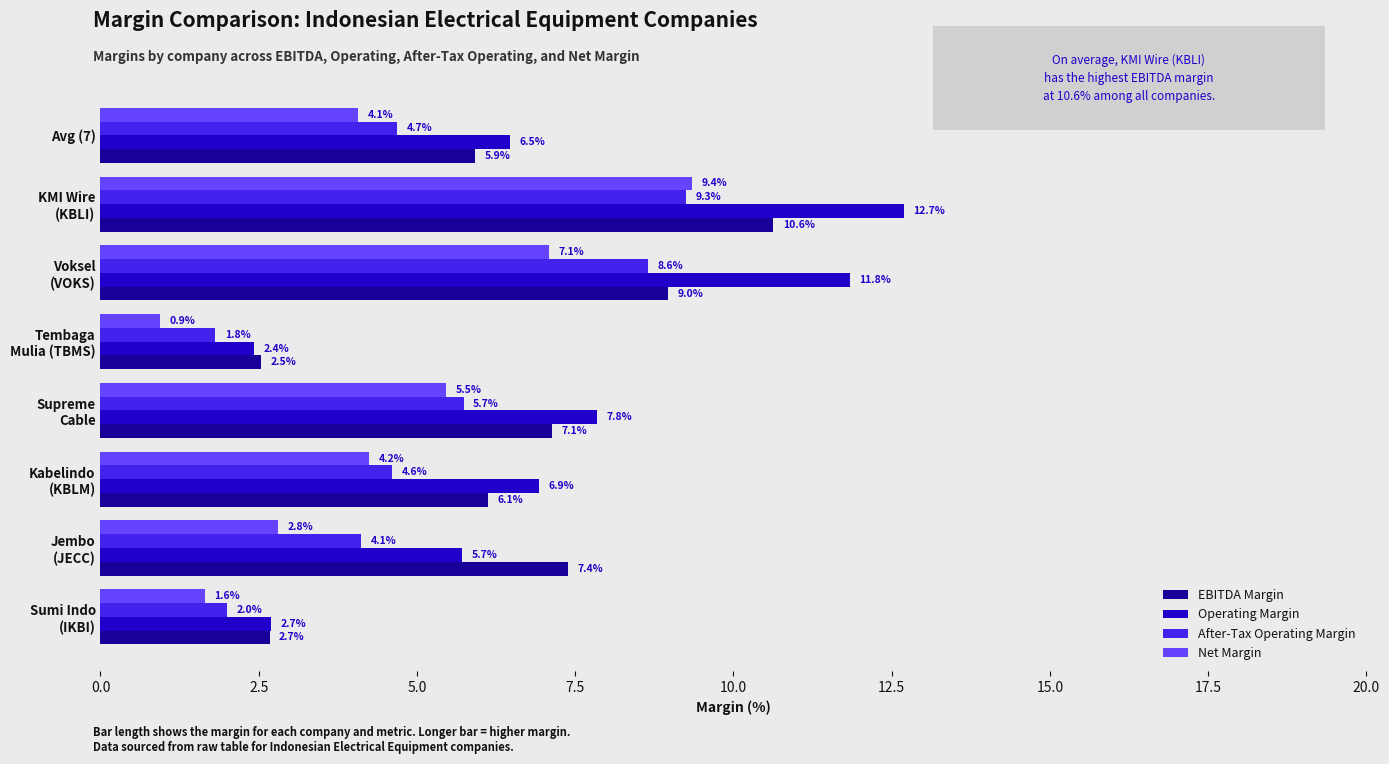

How many data points does each series have?

8